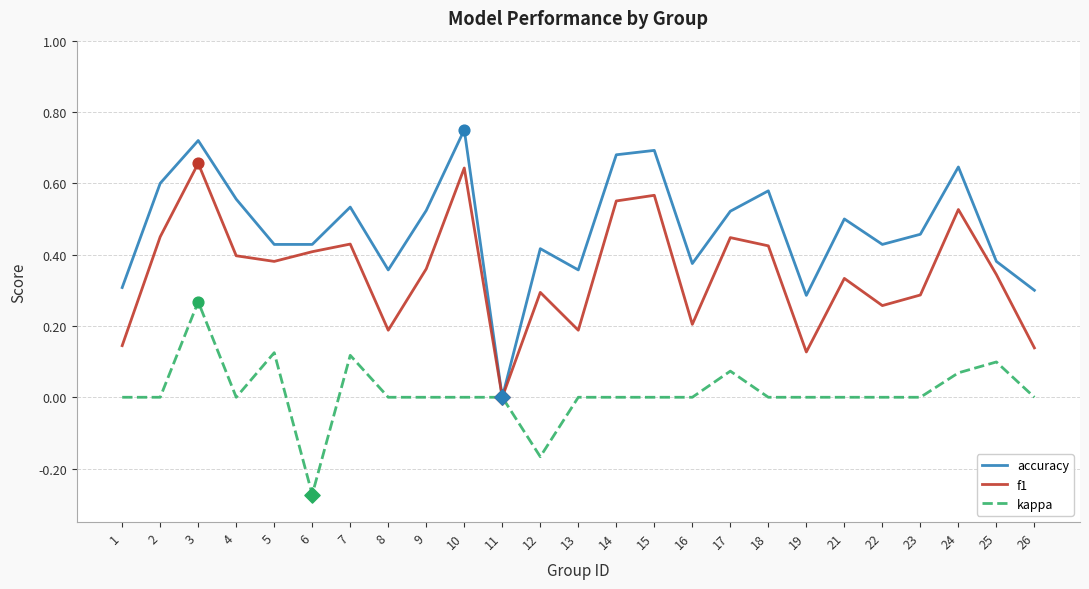

Between 2 and 3, which series saw the biggest shift?

kappa